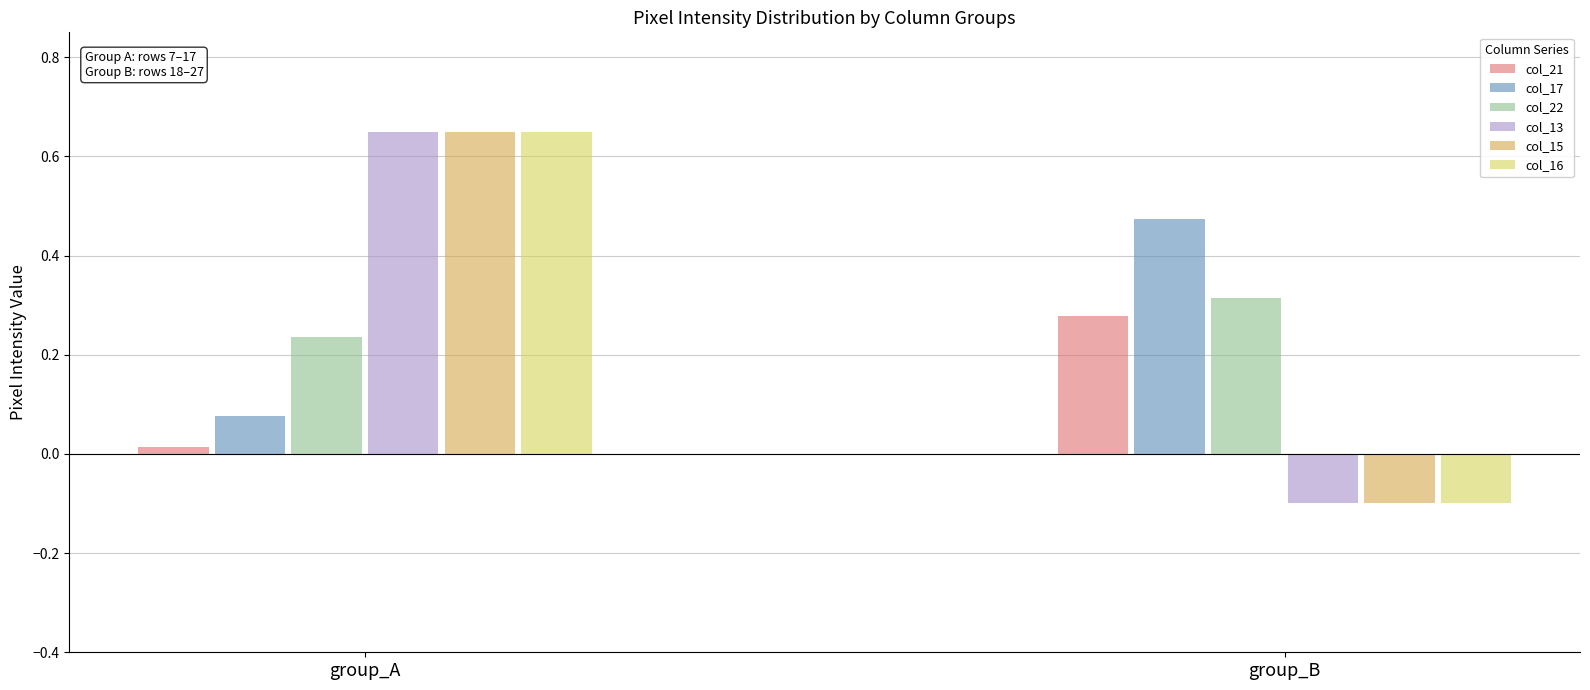

Is it true that col_13 equals -0.0 at group_B?

False